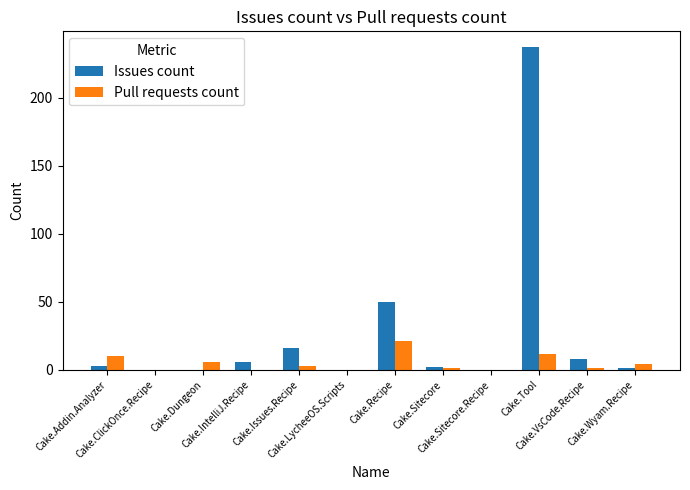

Reading left to right, transcribe all the data shown in this chart.

Issues count: Cake.Addin.Analyzer=3	Cake.ClickOnce.Recipe=0	Cake.Dungeon=0	Cake.IntelliJ.Recipe=6	Cake.Issues.Recipe=16	Cake.LycheeOS.Scripts=0	Cake.Recipe=50	Cake.Sitecore=2	Cake.Sitecore.Recipe=0	Cake.Tool=237	Cake.VsCode.Recipe=8	Cake.Wyam.Recipe=1
Pull requests count: Cake.Addin.Analyzer=10	Cake.ClickOnce.Recipe=0	Cake.Dungeon=6	Cake.IntelliJ.Recipe=0	Cake.Issues.Recipe=3	Cake.LycheeOS.Scripts=0	Cake.Recipe=21	Cake.Sitecore=1	Cake.Sitecore.Recipe=0	Cake.Tool=12	Cake.VsCode.Recipe=1	Cake.Wyam.Recipe=4